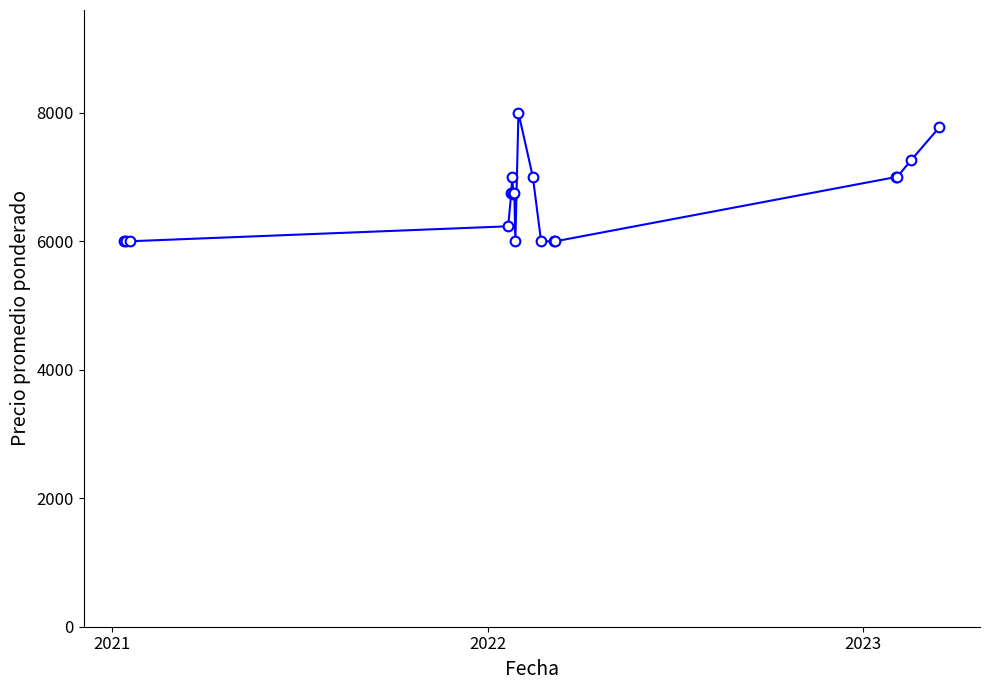

What is the smallest value displayed?

6000